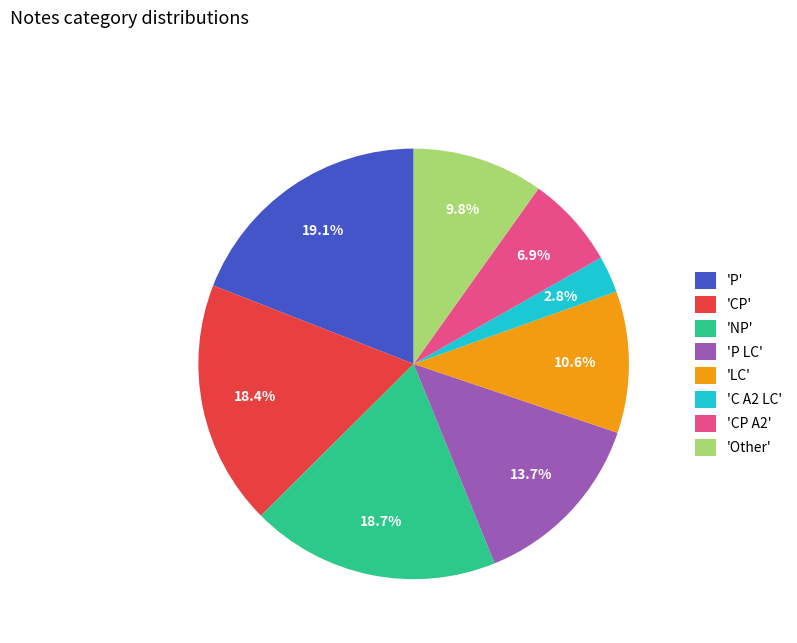

What is the smallest slice in the pie chart?

'C A2 LC'